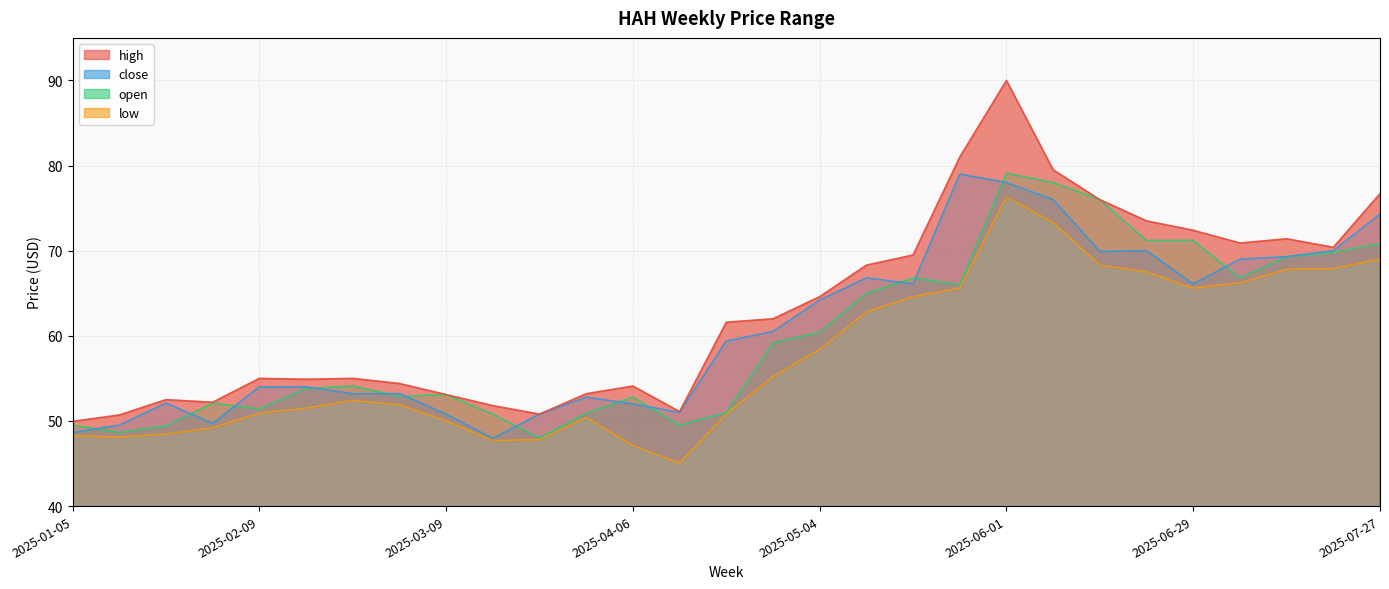

What is the sum of the low values at 2025-05-04 and 2025-05-25?

124.0